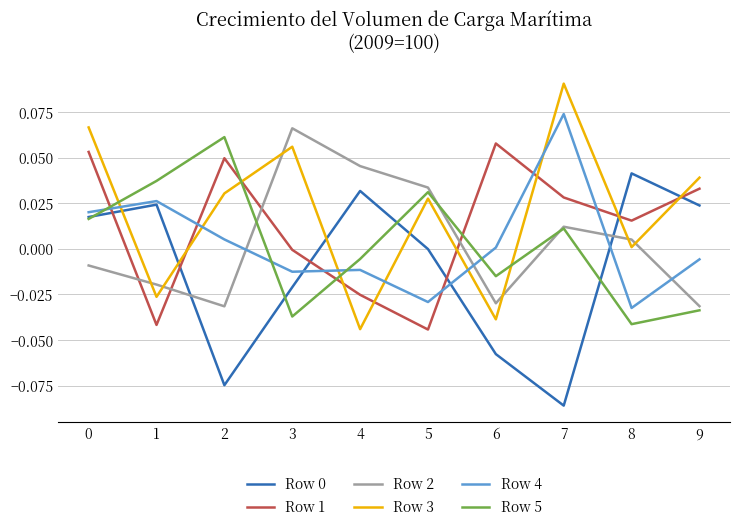

True or false: Row 3 and Row 5 intersect in this chart.

True